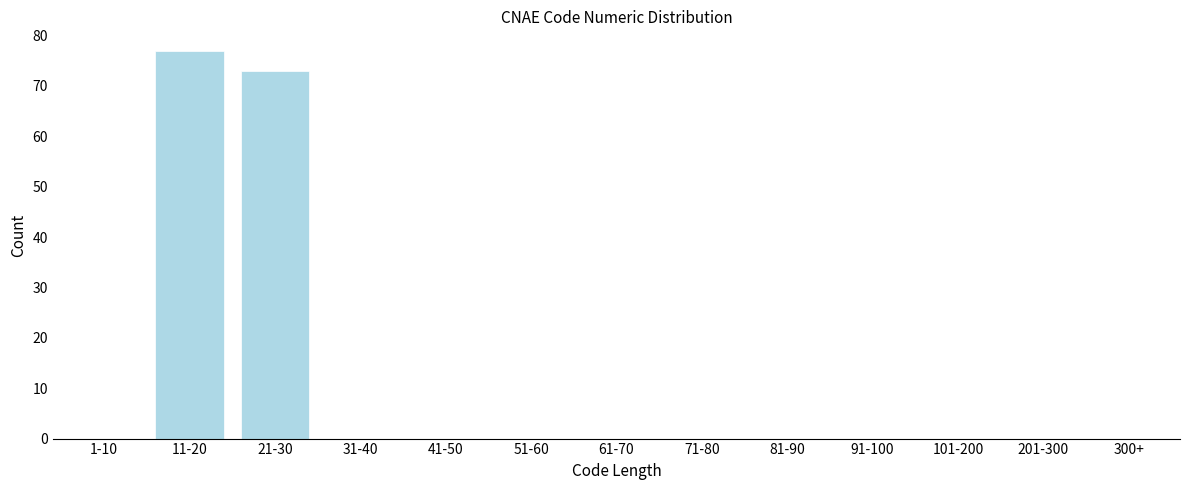

Reading right to left, extract all data points from this chart.

300+=0	201-300=0	101-200=0	91-100=0	81-90=0	71-80=0	61-70=0	51-60=0	41-50=0	31-40=0	21-30=73	11-20=77	1-10=0